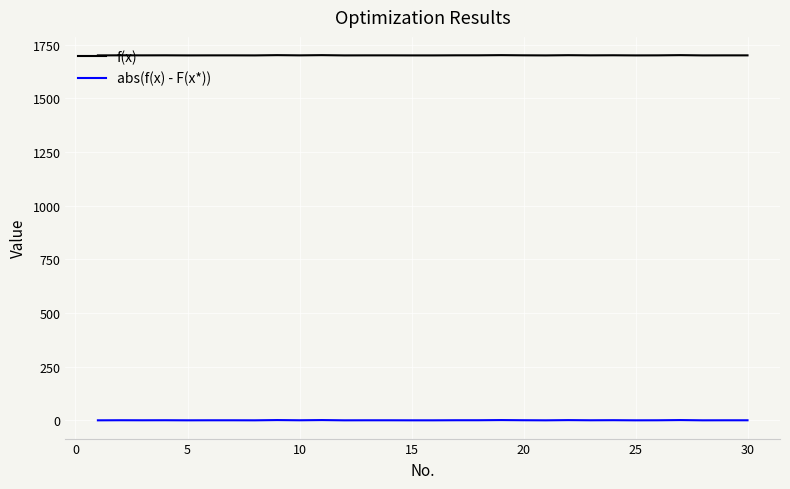

What is the average value of the abs(f(x) - F(x*)) series?

0.4